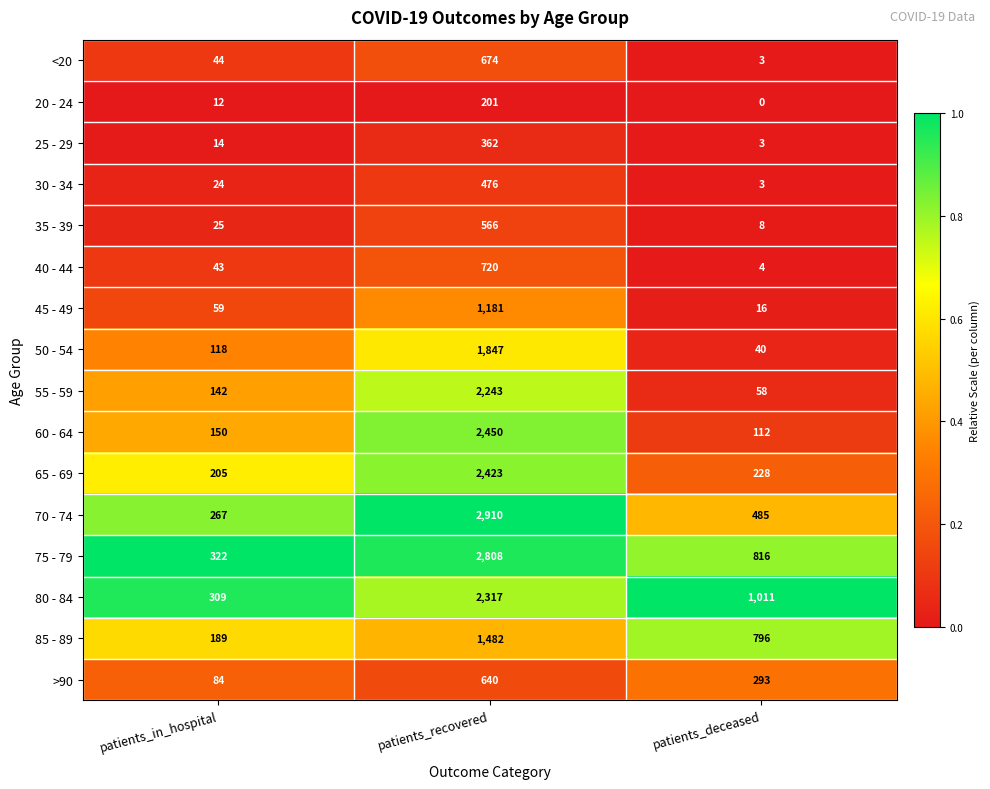

True or false: 80 - 84 has a value of 1011 at patients_deceased.

True